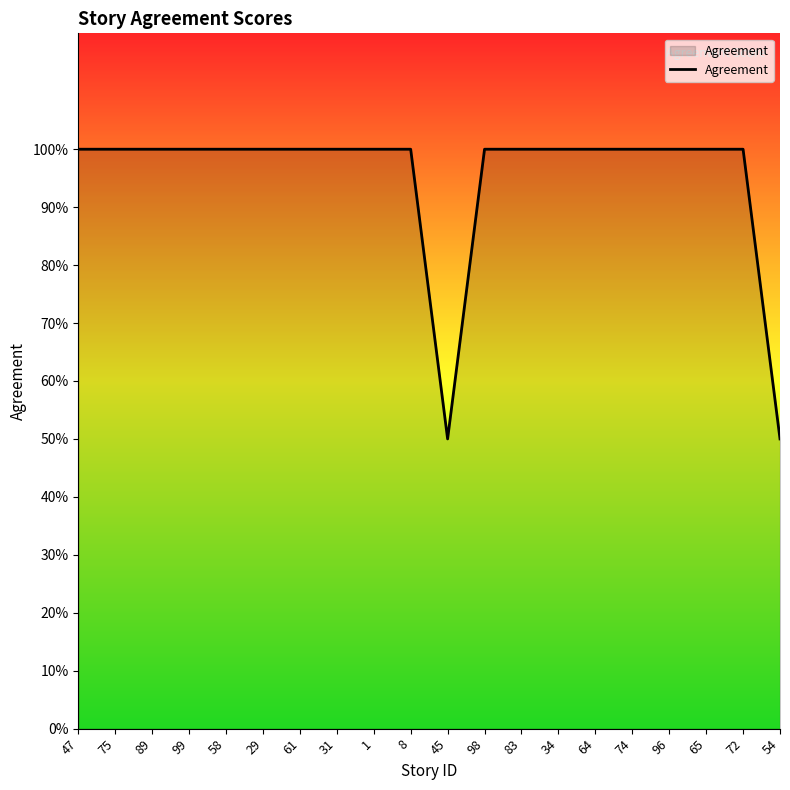

What is the sum of the values at 34 and 64?

2.0